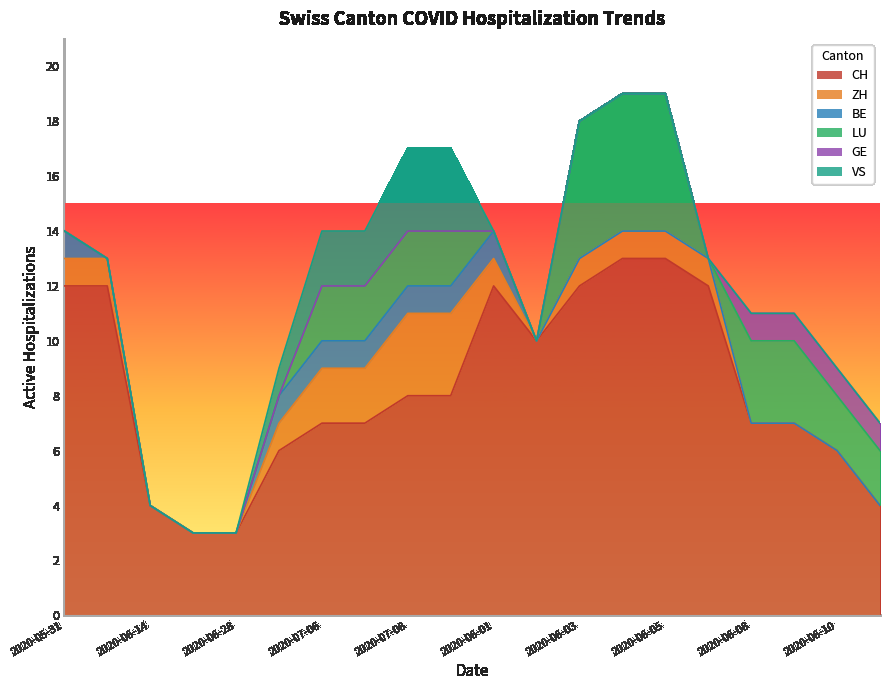

Is the value of BE at 2020-07-06 greater than the value of VS at 2020-07-08?

No